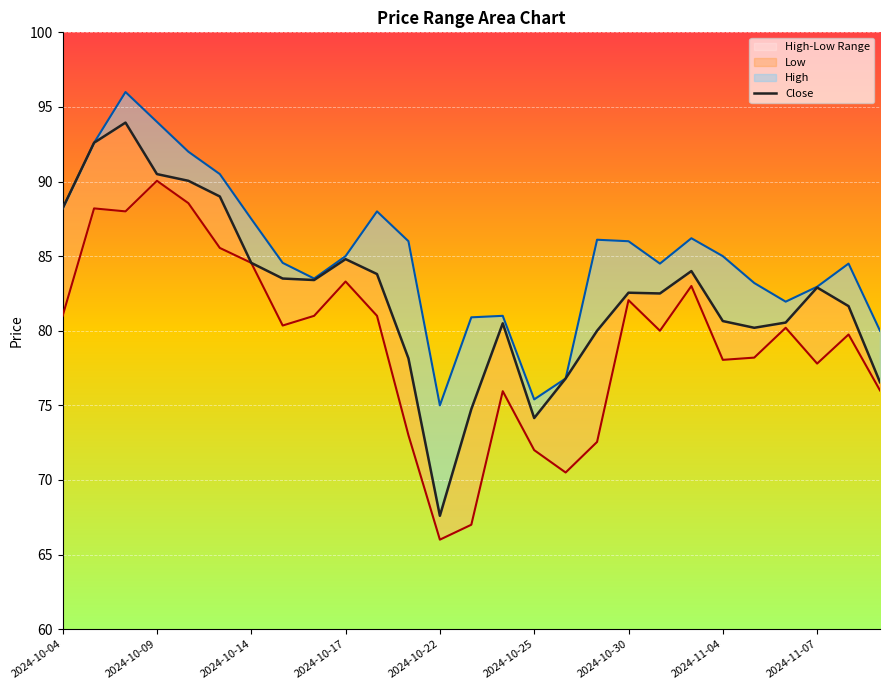

Does the chart display data point markers on the line(s)?

No